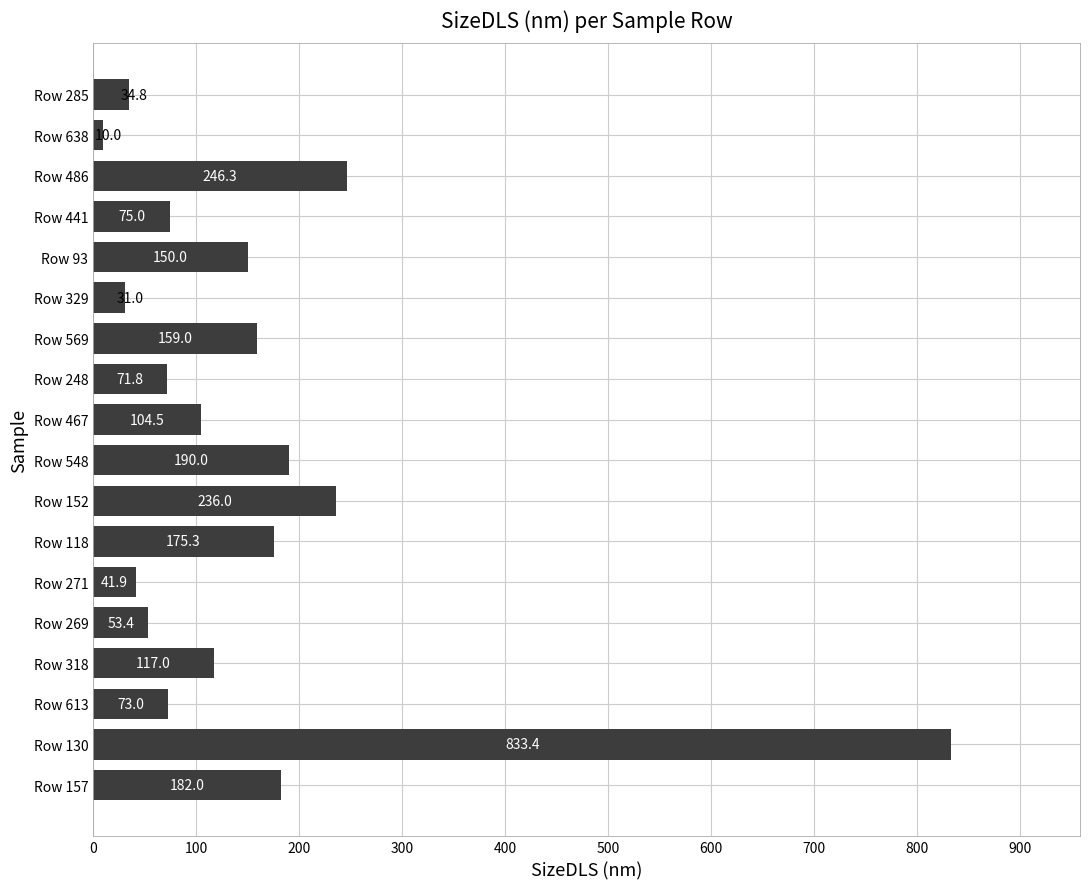

Is it true that the value at Row 441 is 129.6?

False